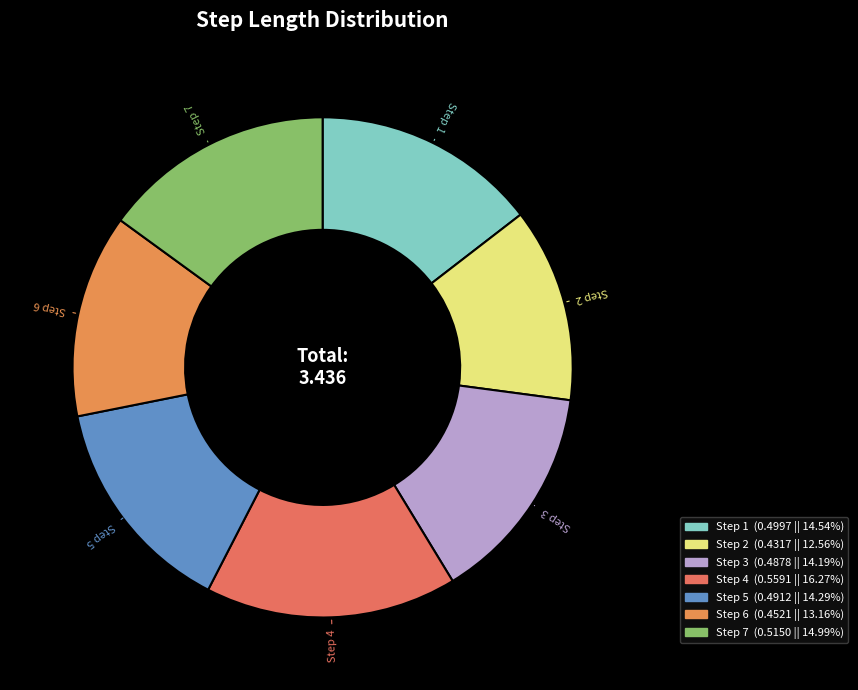

Rank the categories by value from highest to lowest.

4, 7, 1, 5, 3, 6, 2